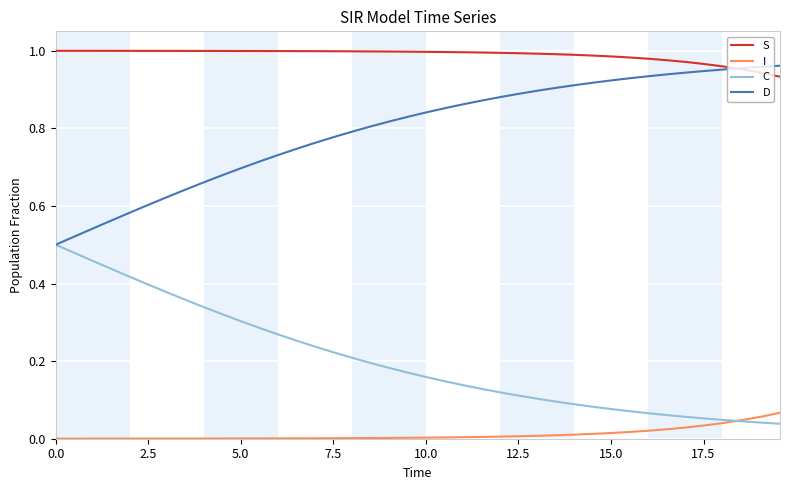

Rank the series by their average value, from lowest to highest.

I, C, D, S